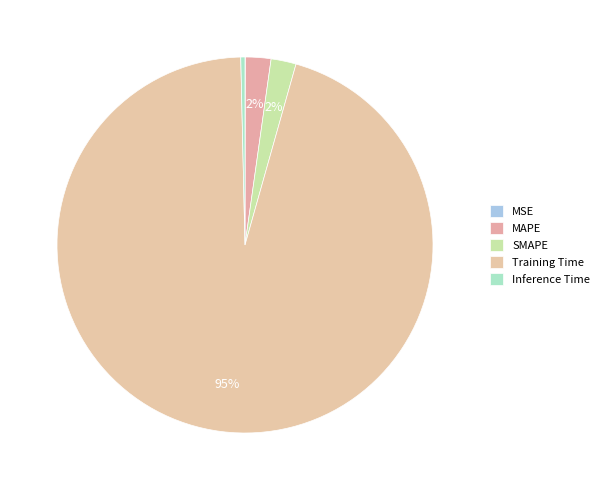

The MSE slice represents 11% of the pie. True or false?

False